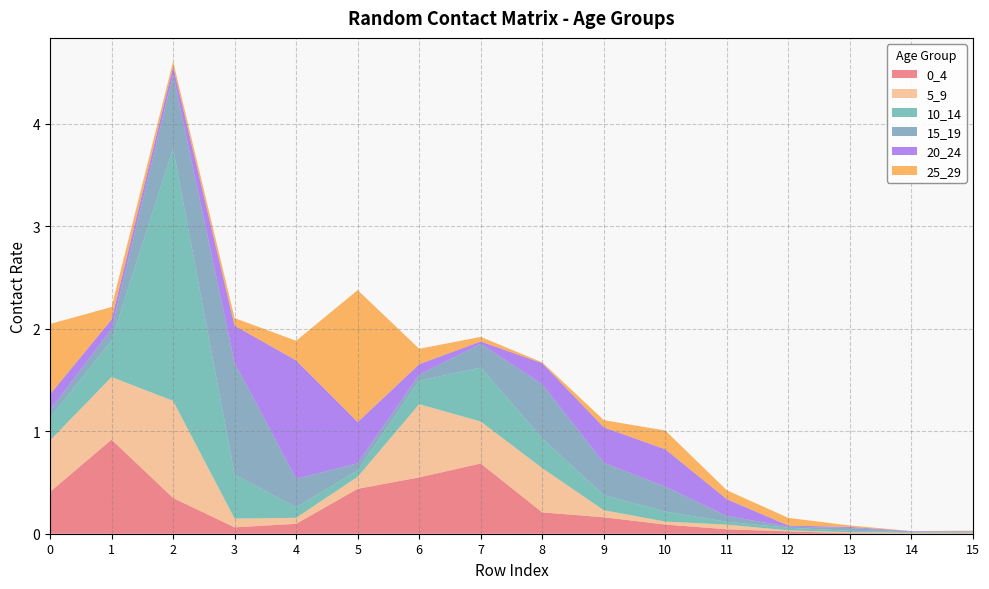

Reading right to left, transcribe all the data shown in this chart.

0_4: 0.0	0.0	0.0	0.0	0.0	0.1	0.2	0.2	0.7	0.5	0.4	0.1	0.1	0.3	0.9	0.4
5_9: 0.0	0.0	0.0	0.0	0.0	0.0	0.1	0.4	0.4	0.7	0.1	0.1	0.1	0.9	0.6	0.5
10_14: 0.0	0.0	0.0	0.0	0.0	0.1	0.1	0.3	0.5	0.2	0.1	0.1	0.4	2.5	0.4	0.2
15_19: 0.0	0.0	0.0	0.0	0.1	0.2	0.3	0.5	0.2	0.1	0.1	0.3	1.1	0.7	0.1	0.1
20_24: 0.0	0.0	0.0	0.0	0.2	0.4	0.3	0.2	0.0	0.1	0.4	1.2	0.4	0.1	0.1	0.2
25_29: 0.0	0.0	0.0	0.1	0.1	0.2	0.1	0.0	0.0	0.2	1.3	0.2	0.1	0.0	0.1	0.7